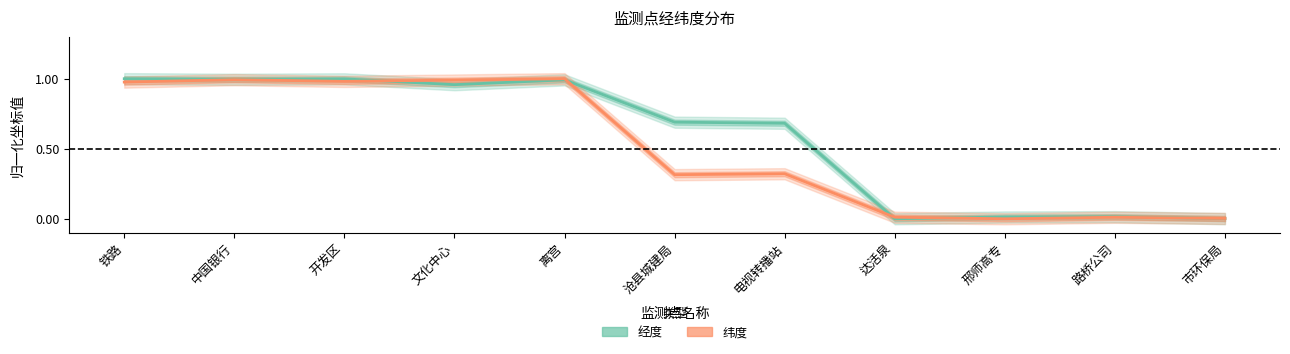

True or false: 经度 and 纬度 intersect in this chart.

True